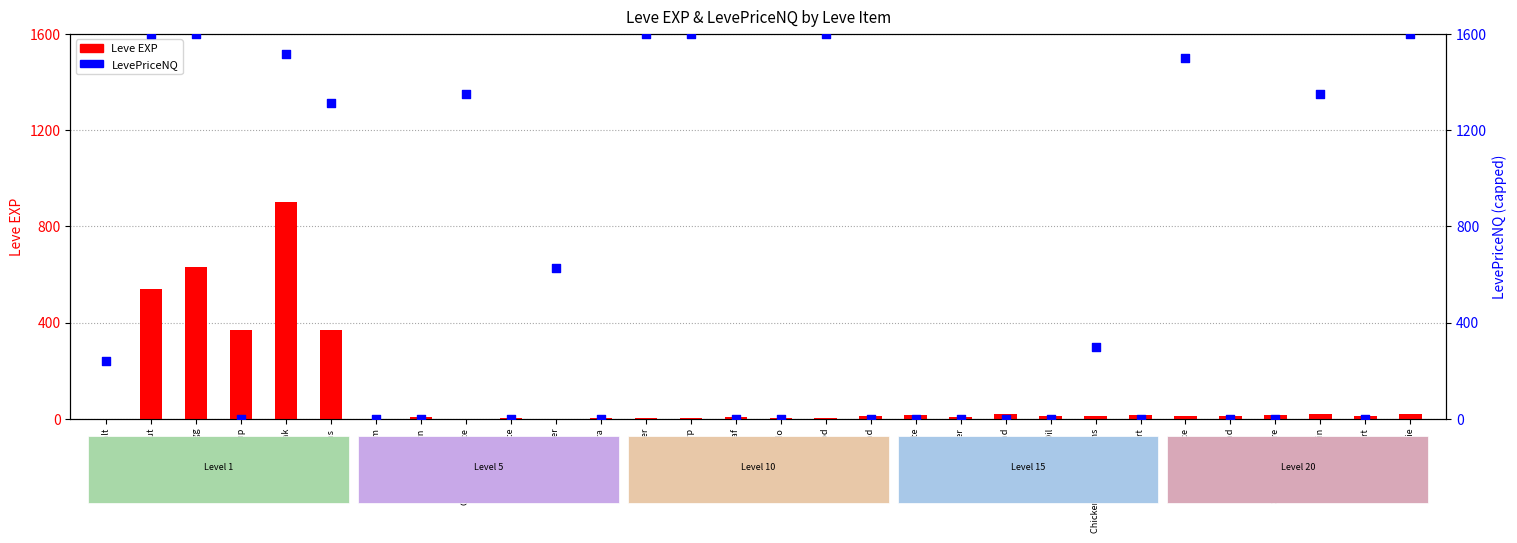

Which series has the largest total across all categories?

LevePriceNQ